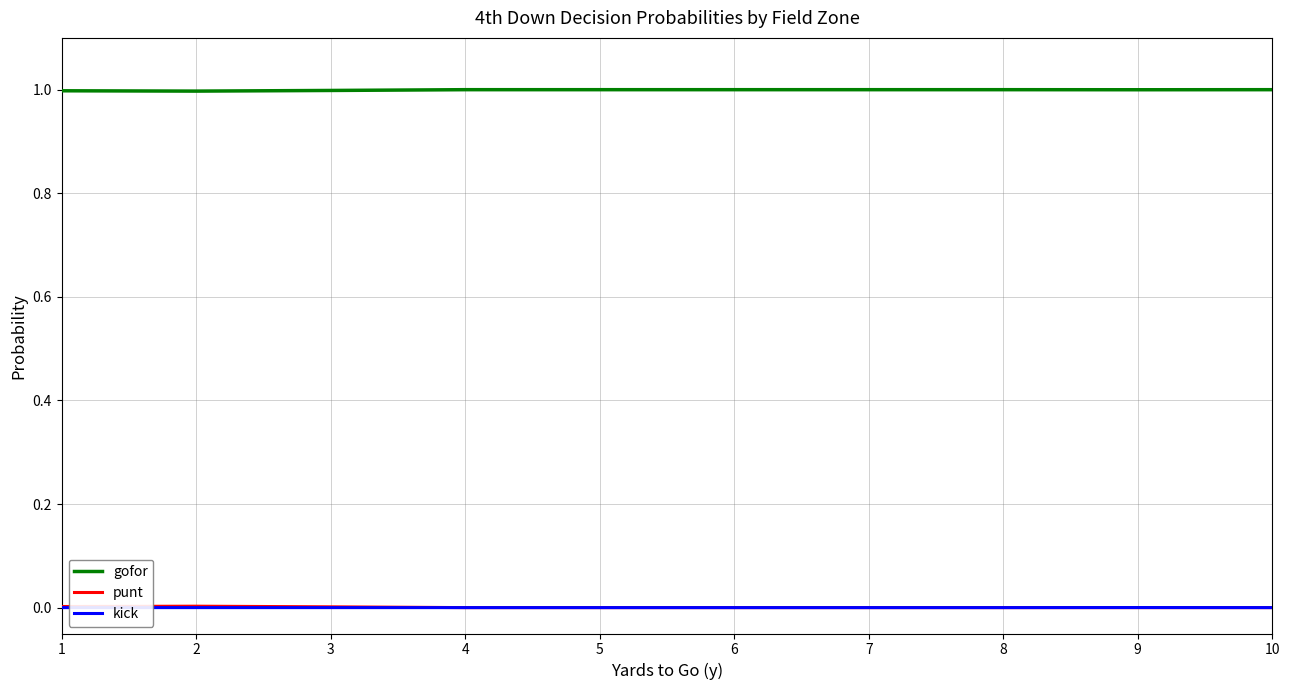

What is the difference between the highest and lowest values at 7?

1.0